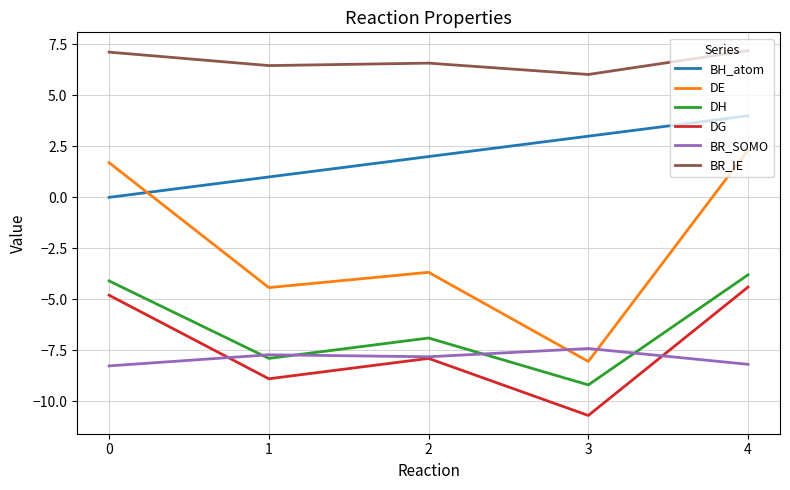

Which series has the largest range (max minus min)?

DE